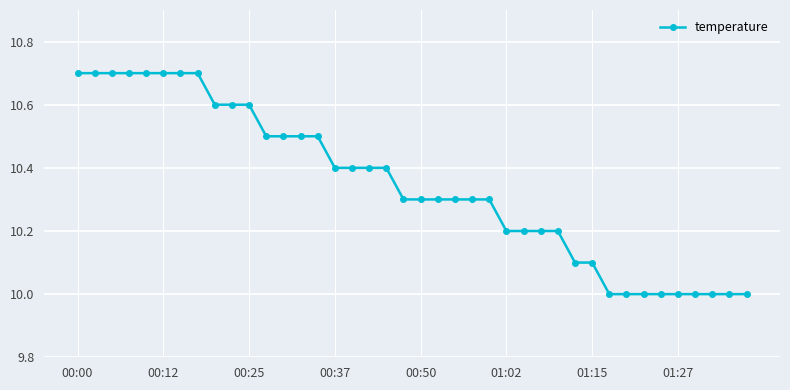

Does the chart have visible grid lines?

Yes